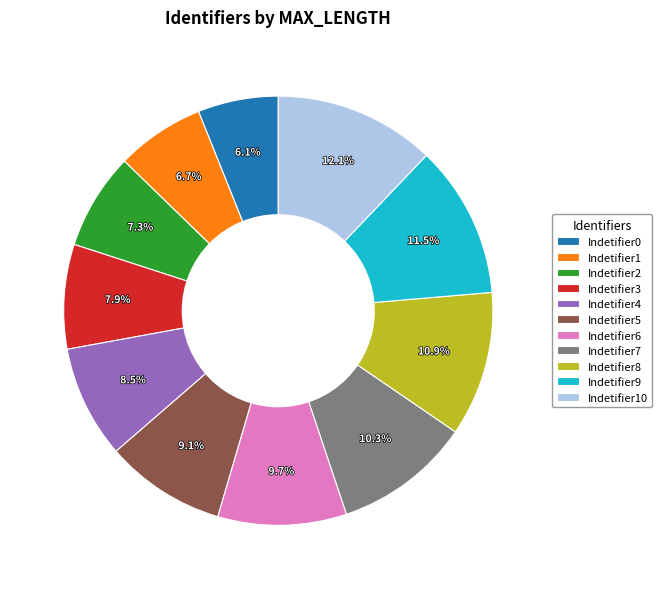

To the nearest percent, what is the difference between the Indetifier4 and Indetifier2 slice percentages?

1%